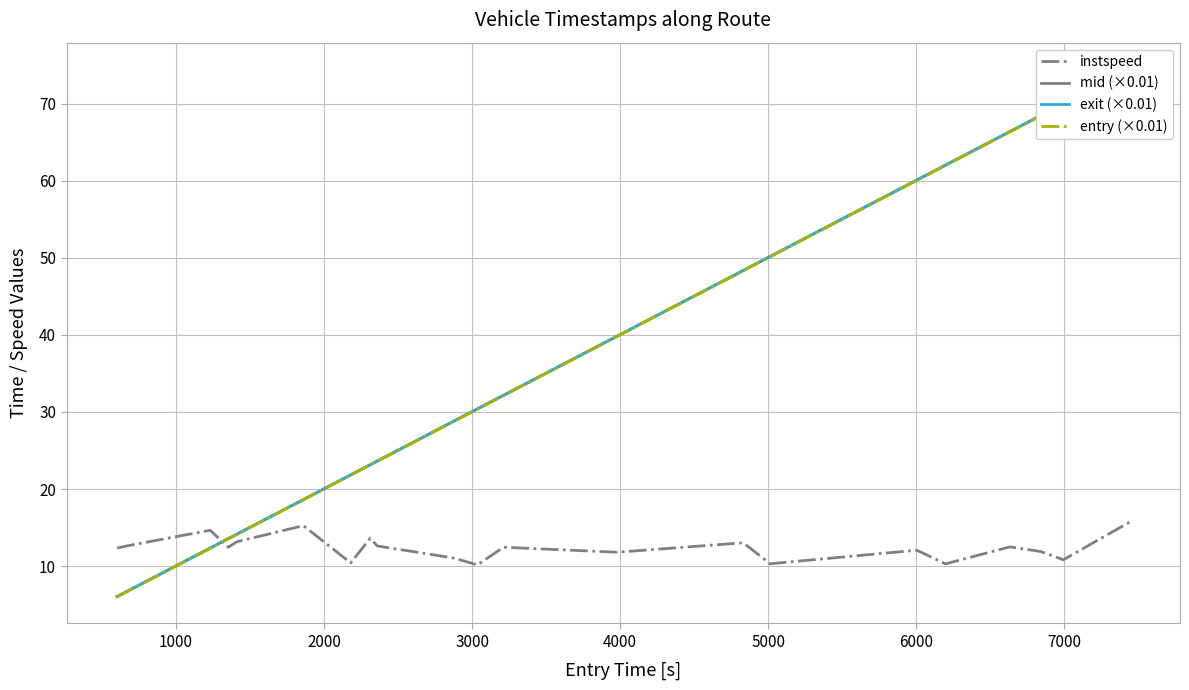

What is the lowest value of the instspeed series?

10.2